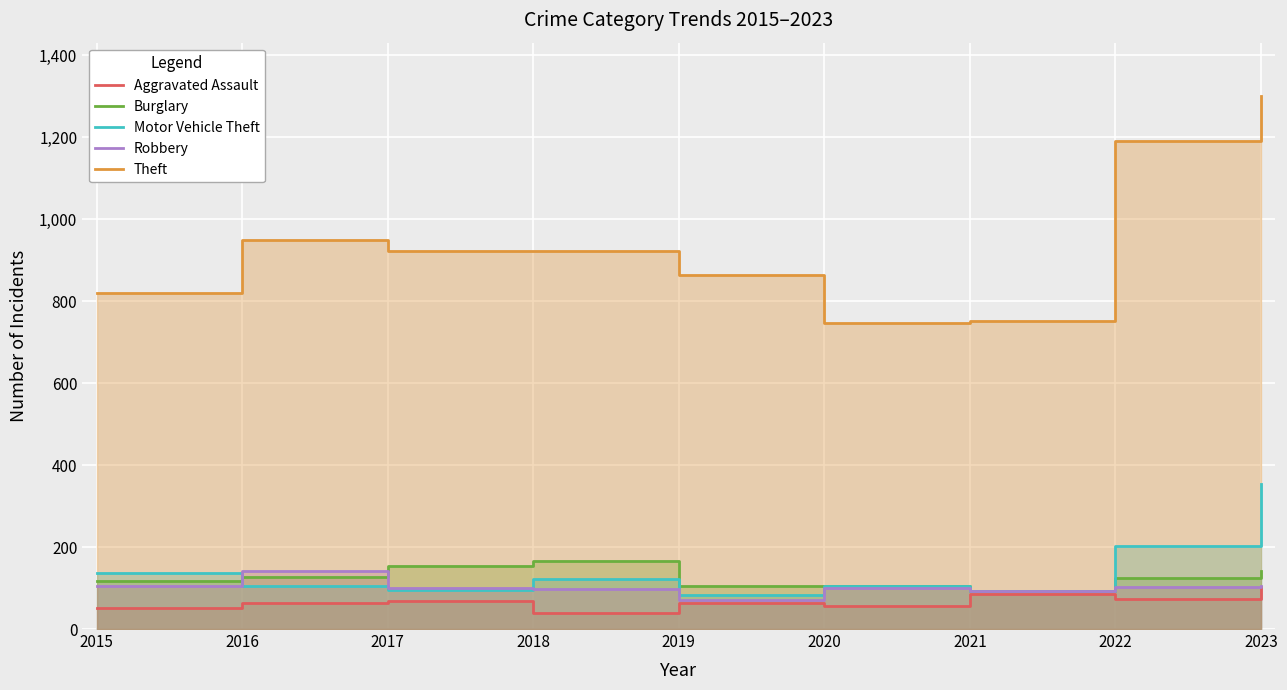

At which label is Theft closest to 1023?

2016